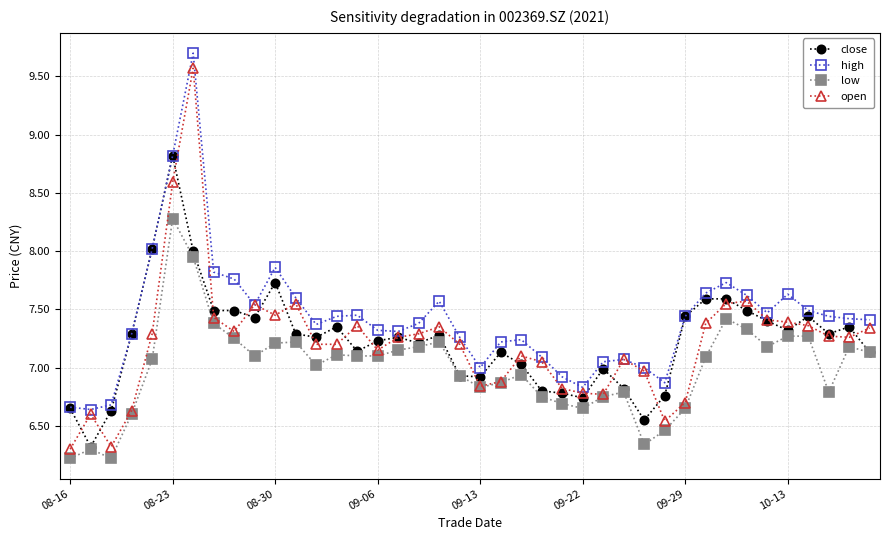

What is the greatest value displayed?

9.7